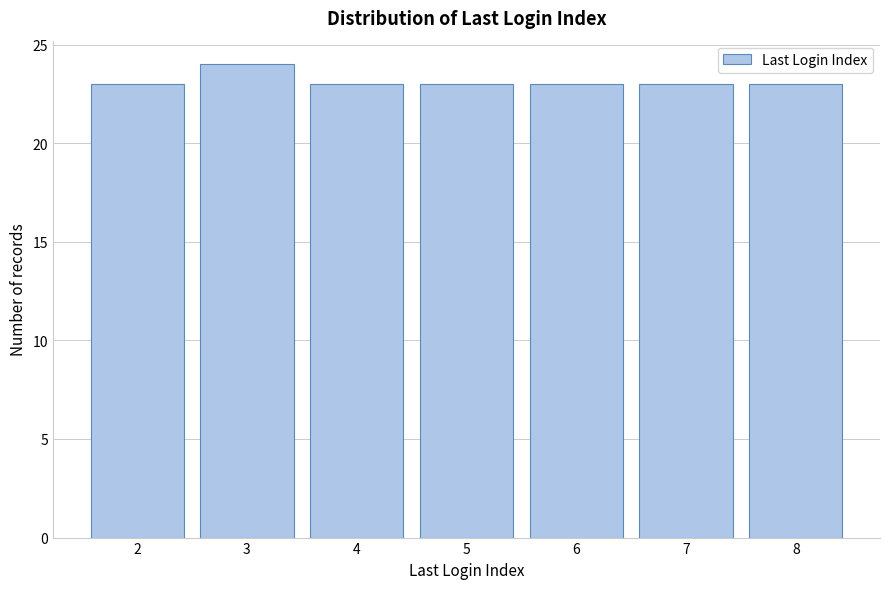

Reading right to left, transcribe all the data shown in this chart.

23	23	23	23	23	24	23